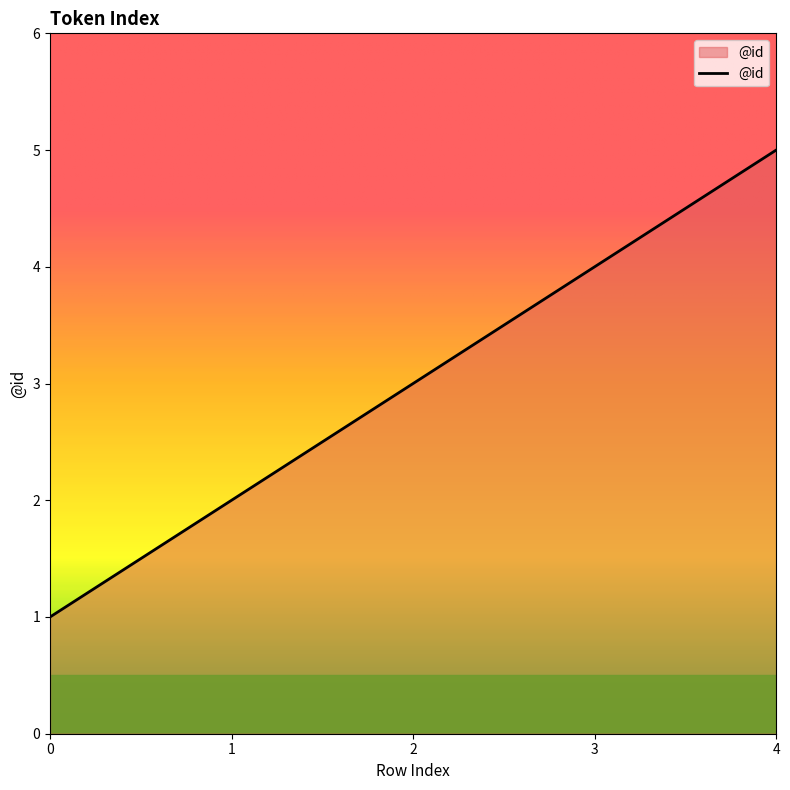

What is the greatest value displayed?

5